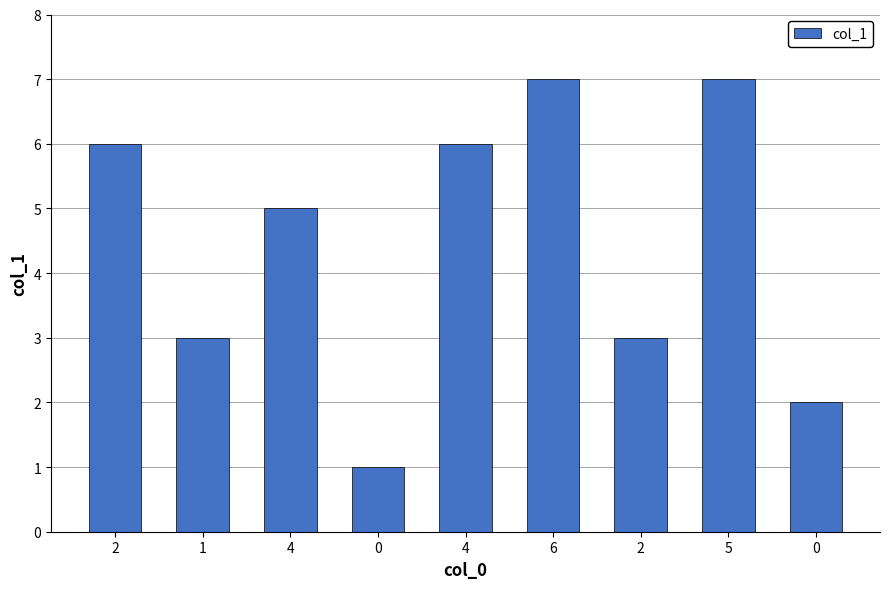

What is the label of the 9th bar from the right?

2